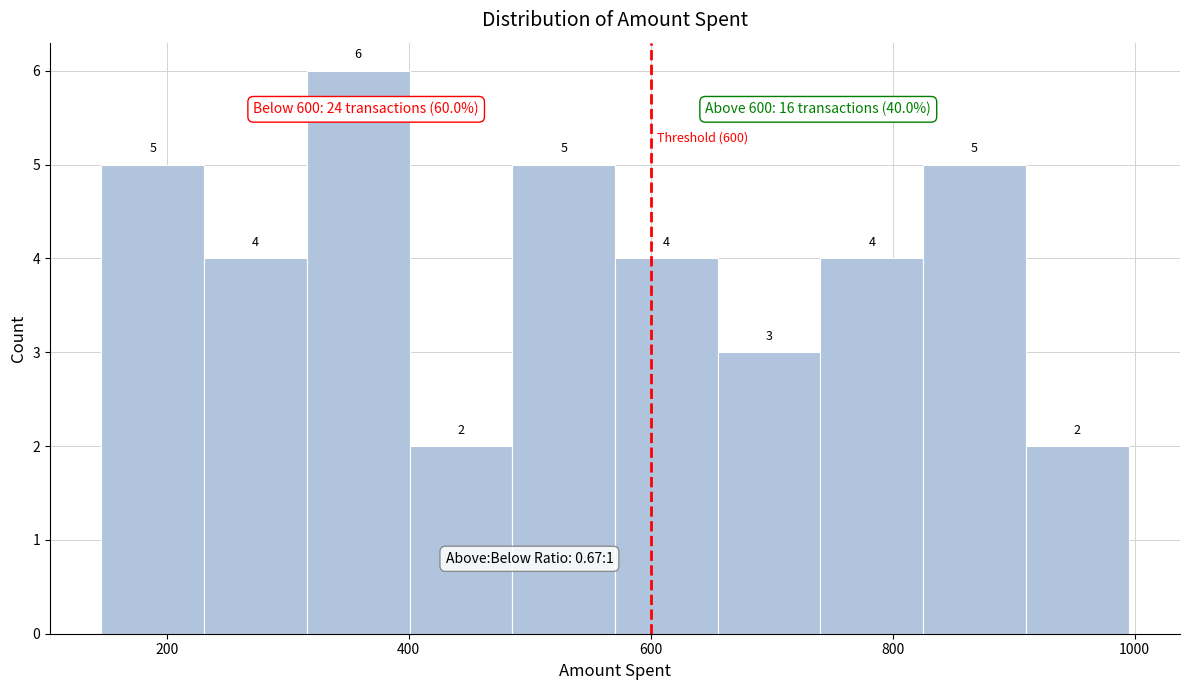

Reading left to right, transcribe this chart: for each bar, give the range it covers on the x-axis and its height. The bar edges are not printed on the chart, so give them approximately, as read against the axis.

140 to 240: 5
240 to 320: 4
320 to 400: 6
400 to 480: 2
480 to 580: 5
580 to 660: 4
660 to 740: 3
740 to 820: 4
820 to 920: 5
920 to 1000: 2